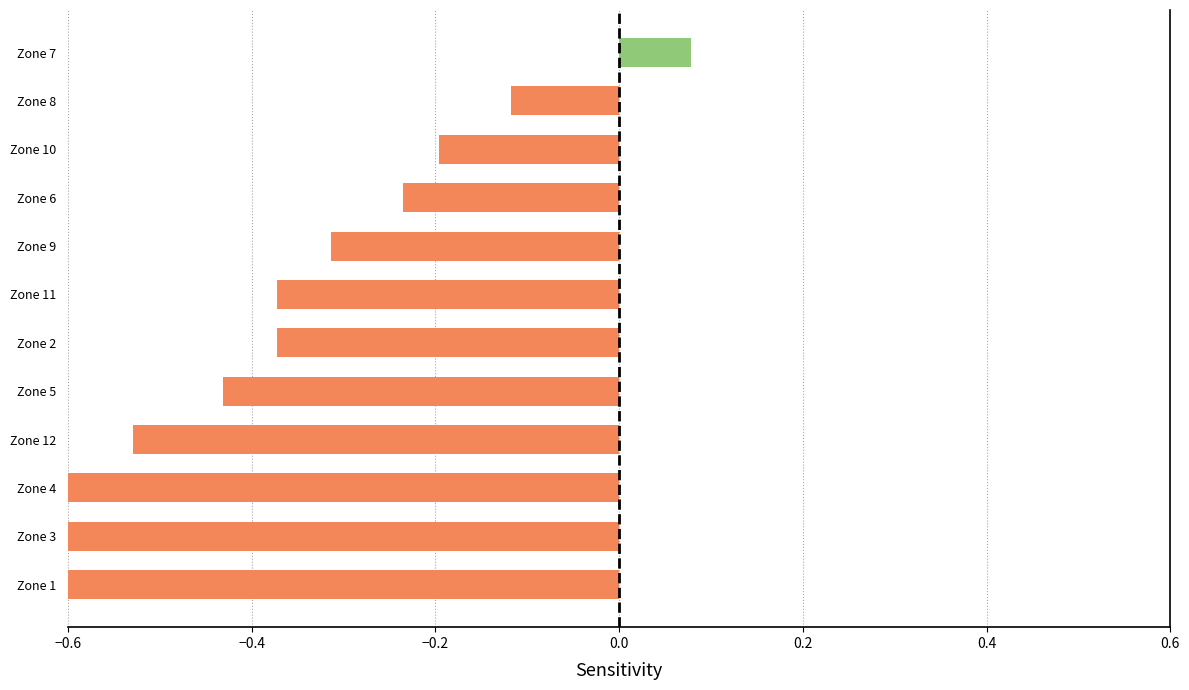

Are the bars grouped side by side (vs. stacked)?

No